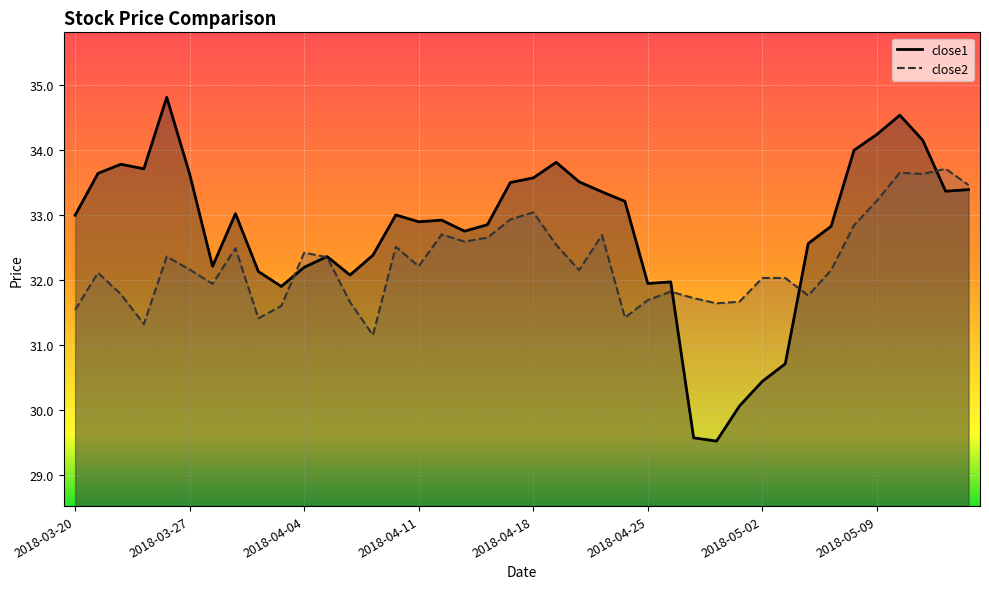

What is the value of the close2 point at the 35th from the left?

32.8